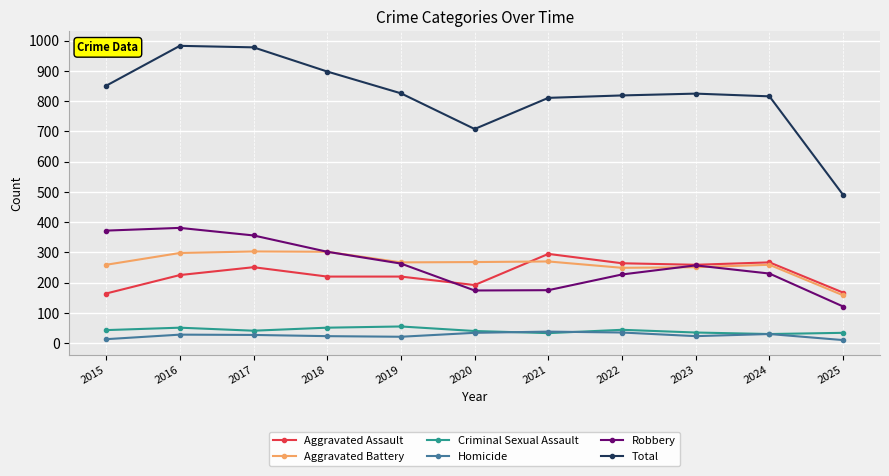

Read the Aggravated Assault value at 2016, to the nearest 5.

225